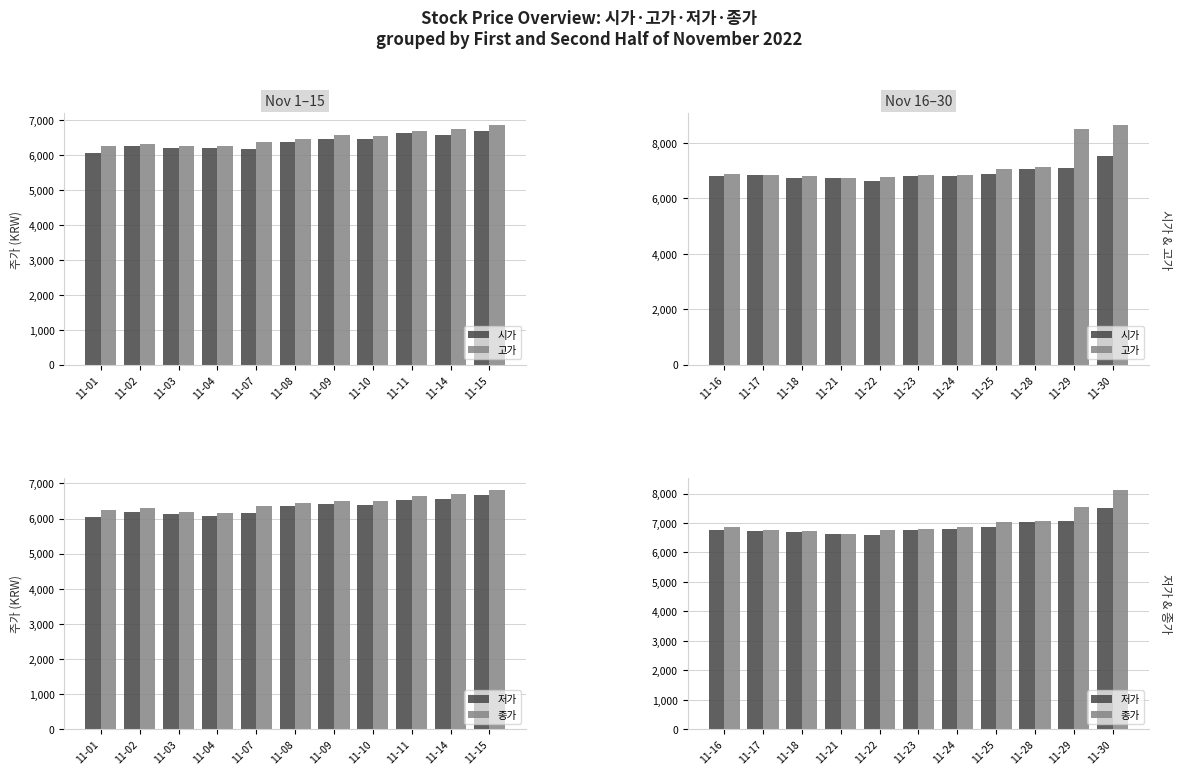

Reading right to left, extract all data points from this chart.

시가: 7530	7090	7070	6870	6810	6800	6610	6750	6730	6850	6820
고가: 8640	8510	7130	7060	6860	6860	6780	6750	6800	6860	6890
저가: 7500	7060	7030	6860	6790	6750	6610	6620	6700	6730	6750
종가: 8130	7560	7060	7050	6860	6810	6750	6630	6730	6760	6850